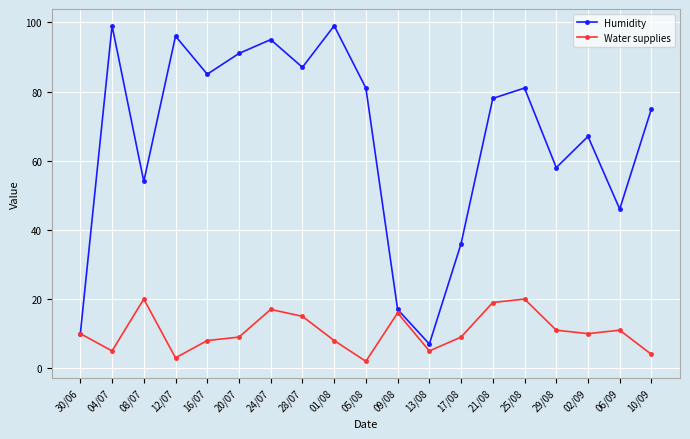

What is the sum of the Water supplies values at 21/08 and 05/08?

21